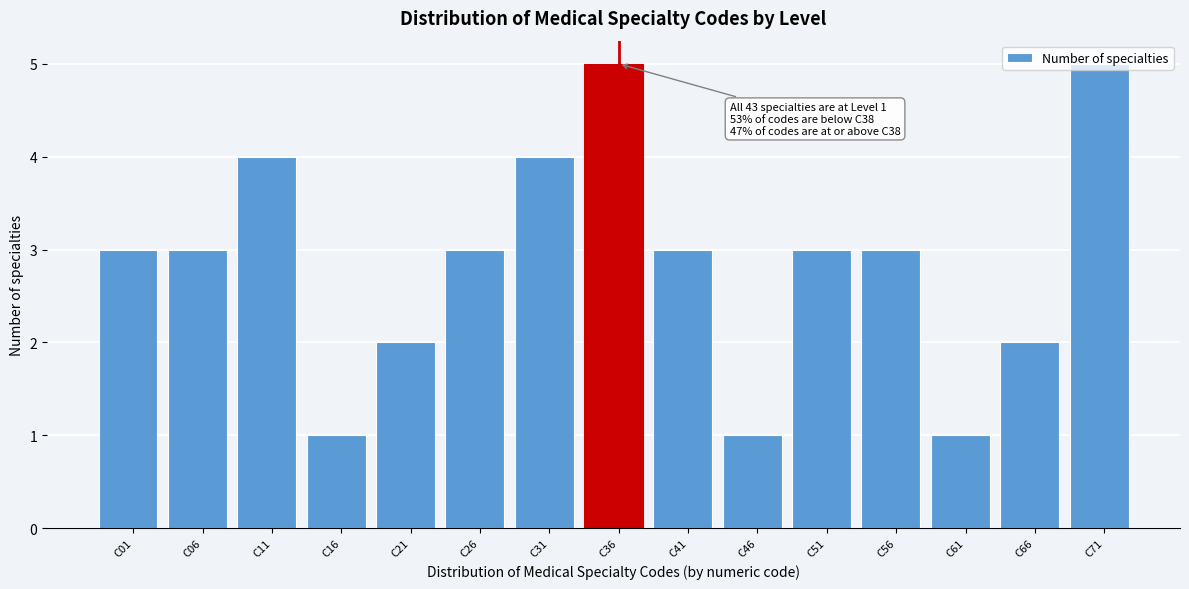

What is the ratio of the value at C36 to the value at C01?

1.7